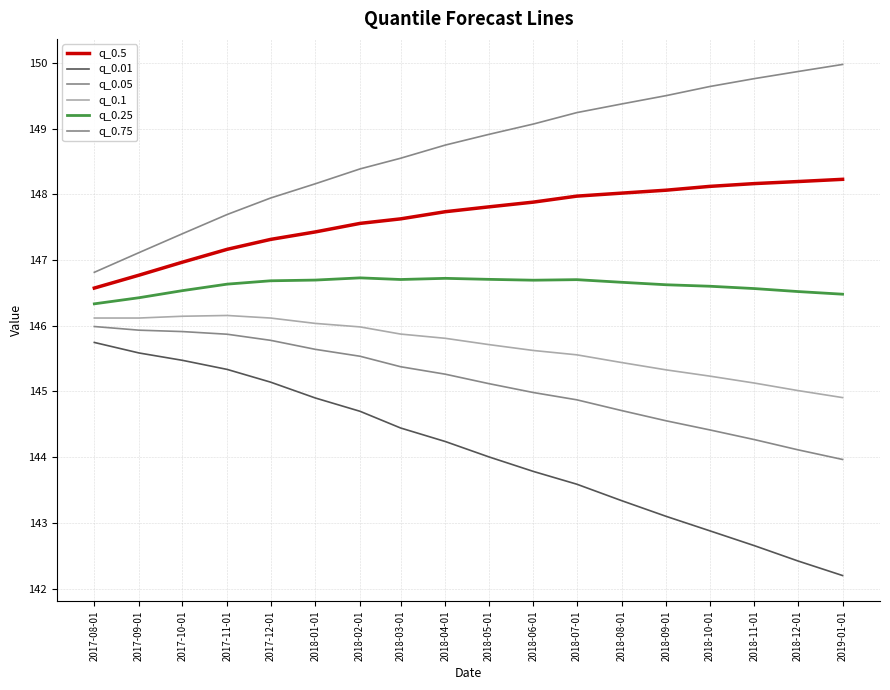

What is the label of the 8th point from the left?

2018-03-01